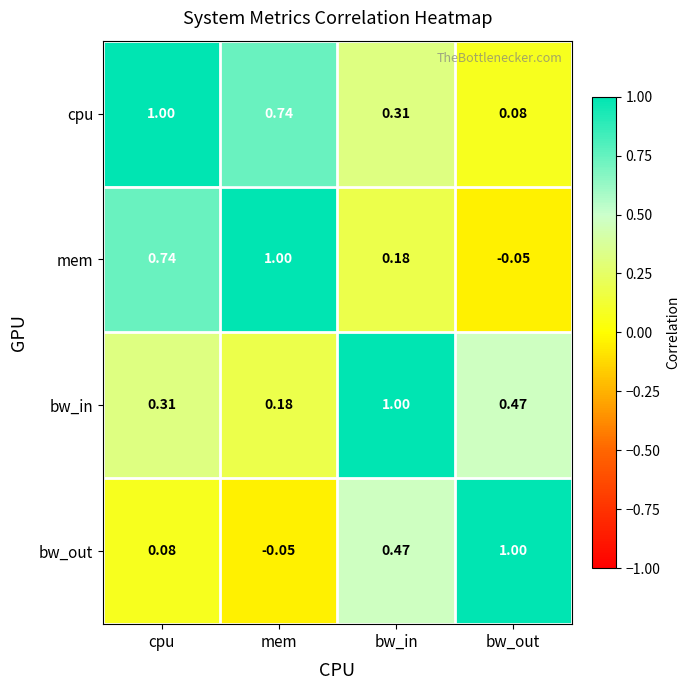

Which category has the lowest value in the bw_out series?

mem